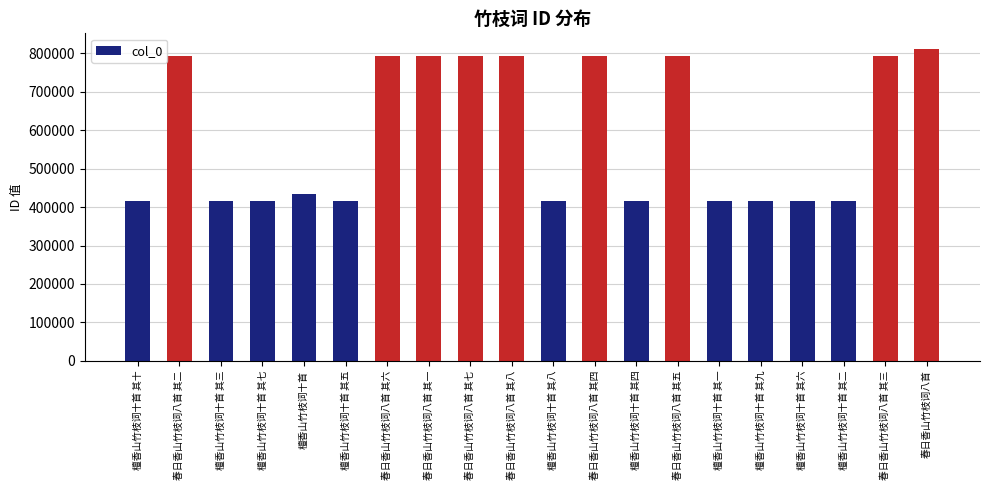

What is the value of the 14th bar from the left?

792331